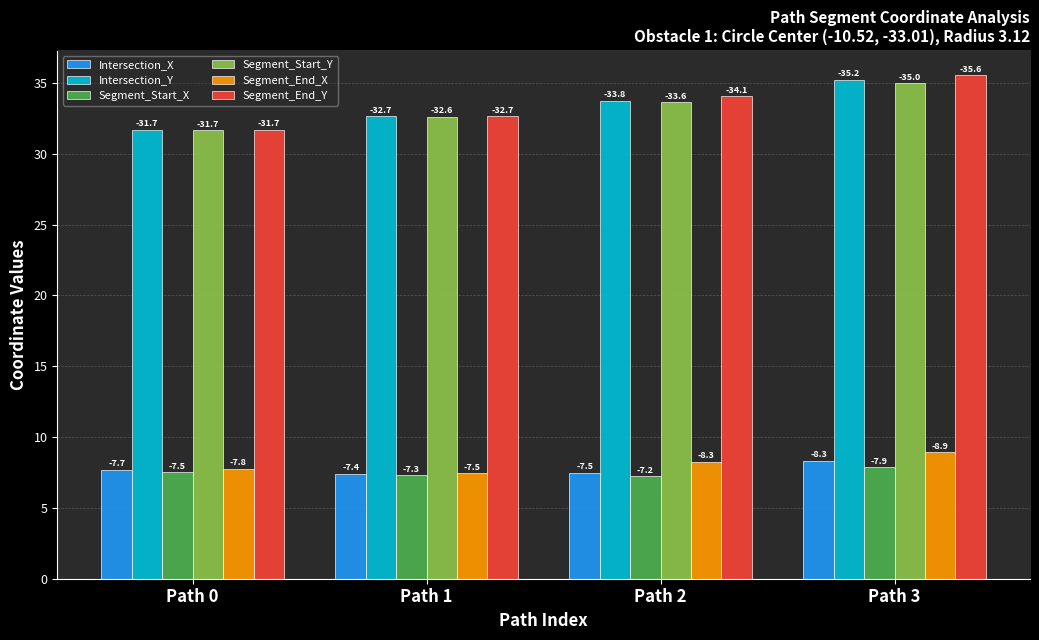

What is the difference between the Intersection_Y values at Path 0 and Path 3?

3.5